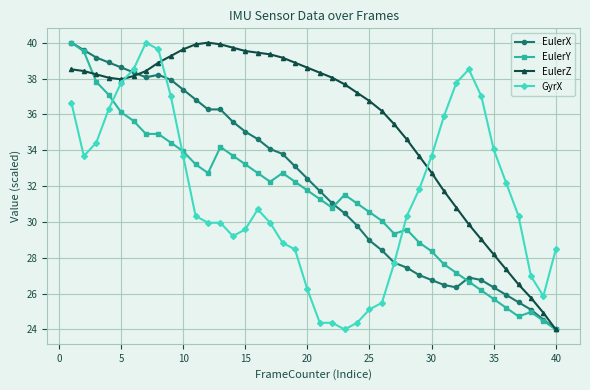

Which series has the largest total across all categories?

EulerZ